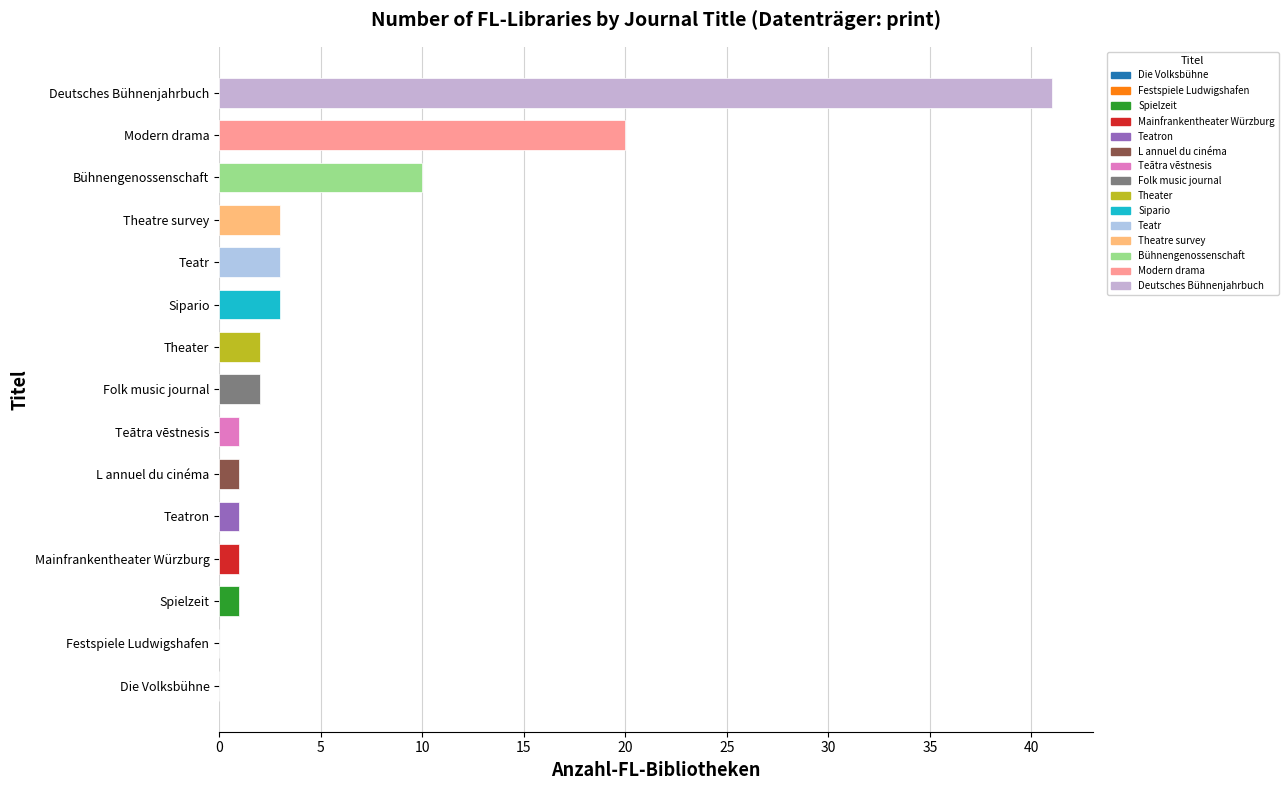

What is the sum of the values at Bühnengenossenschaft and Sipario?

13